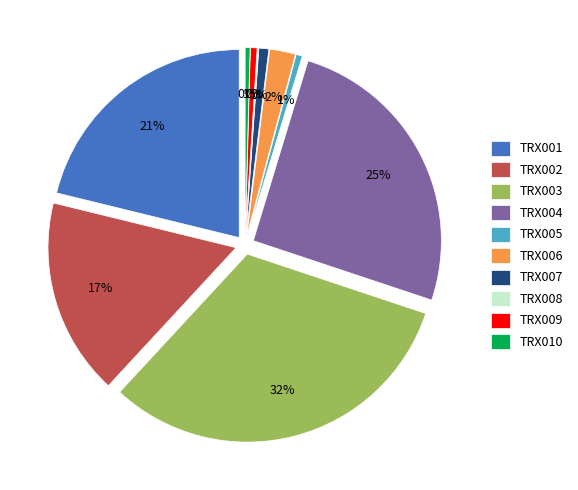

True or false: TRX010 accounts for 0% of the total.

True